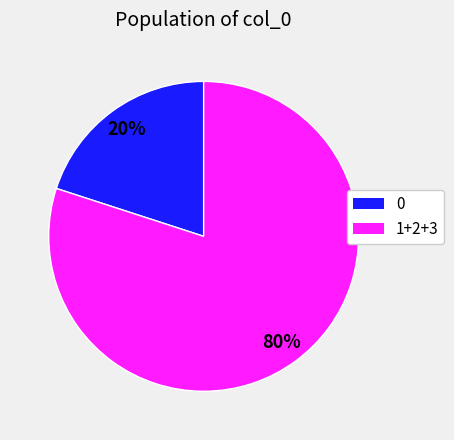

Is there any slice that represents more than half of the pie?

Yes